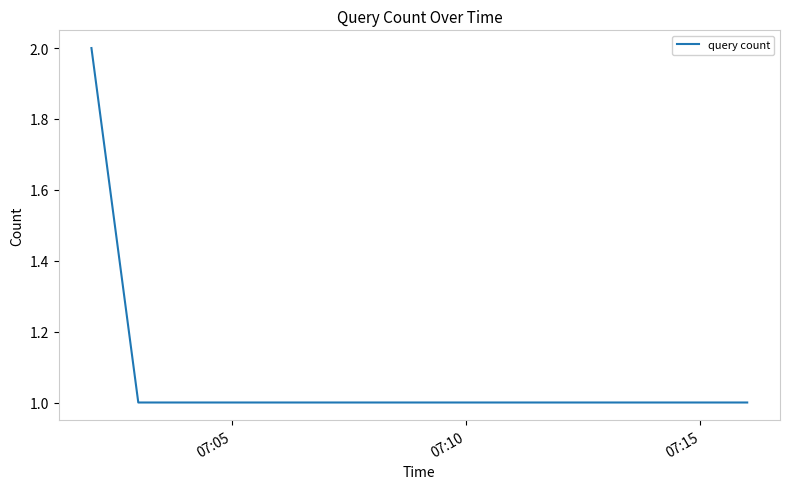

What is the sum of all values?

4